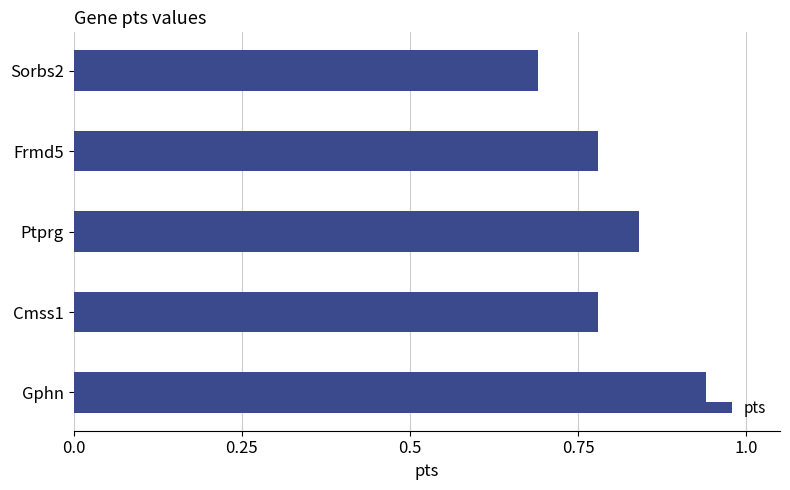

What is the label of the 3rd bar from the bottom?

Ptprg